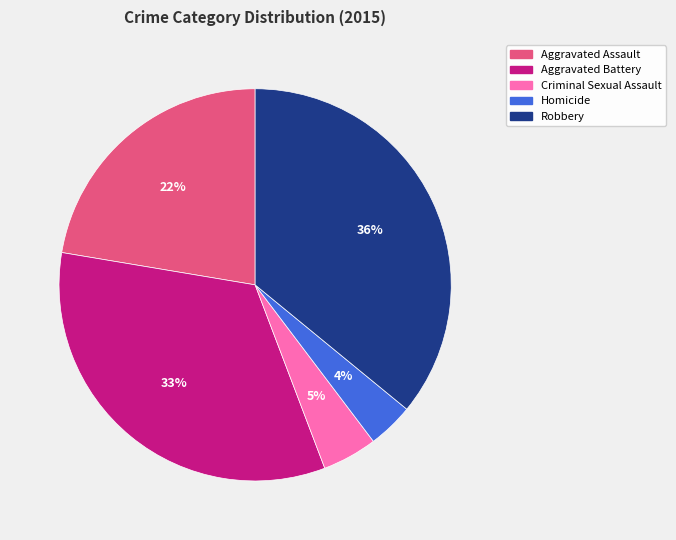

How many slices are in this pie chart?

5